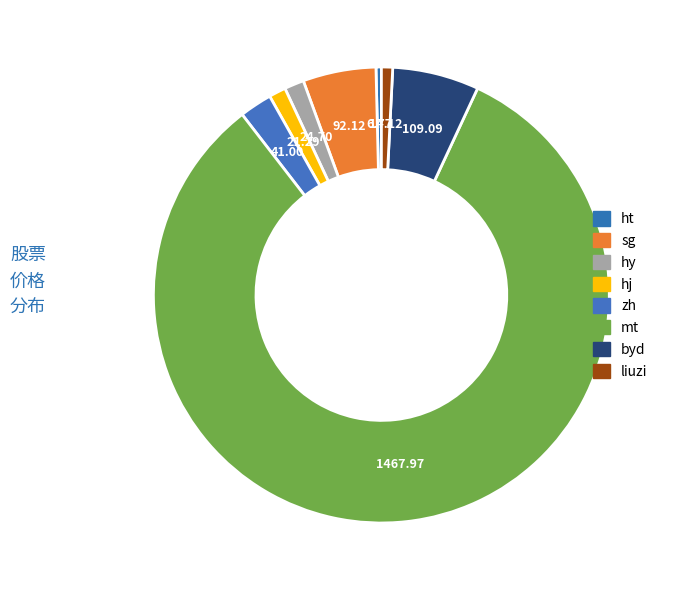

True or false: sg accounts for 1% of the total.

False